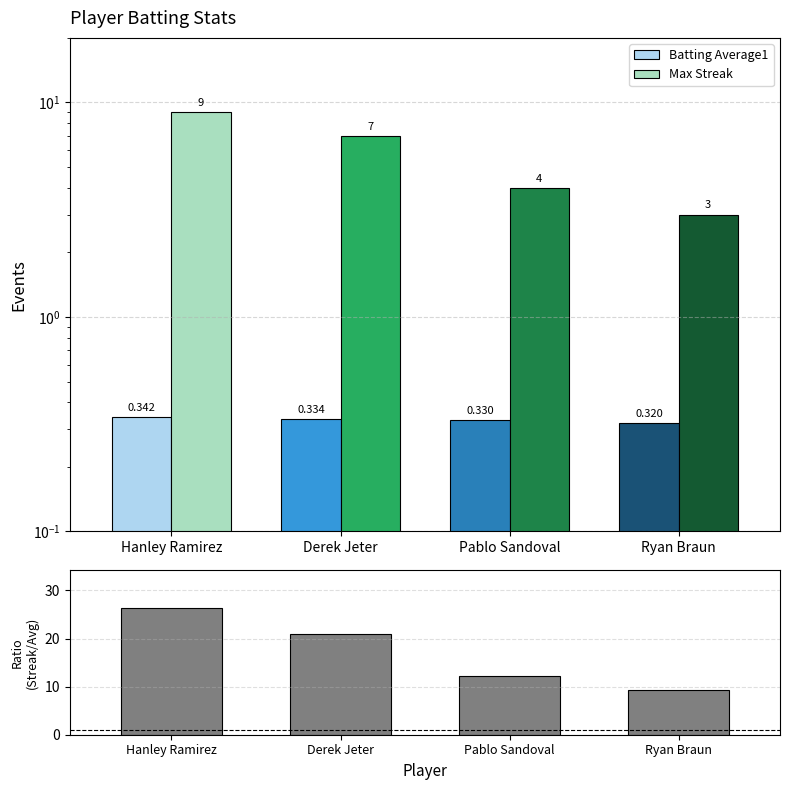

Reading left to right, transcribe all the data shown in this chart.

Batting Average1: 0.3	0.3	0.3	0.3
Max Streak: 9.0	7.0	4.0	3.0
Ratio (Streak/Avg): 26.3	21.0	12.1	9.4